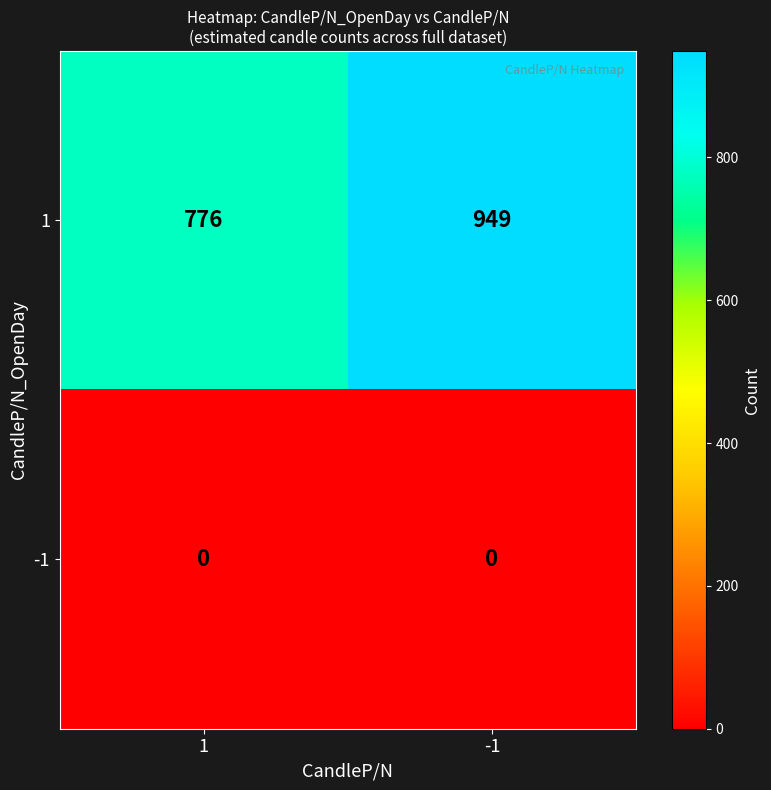

Which series has the widest spread of values?

1